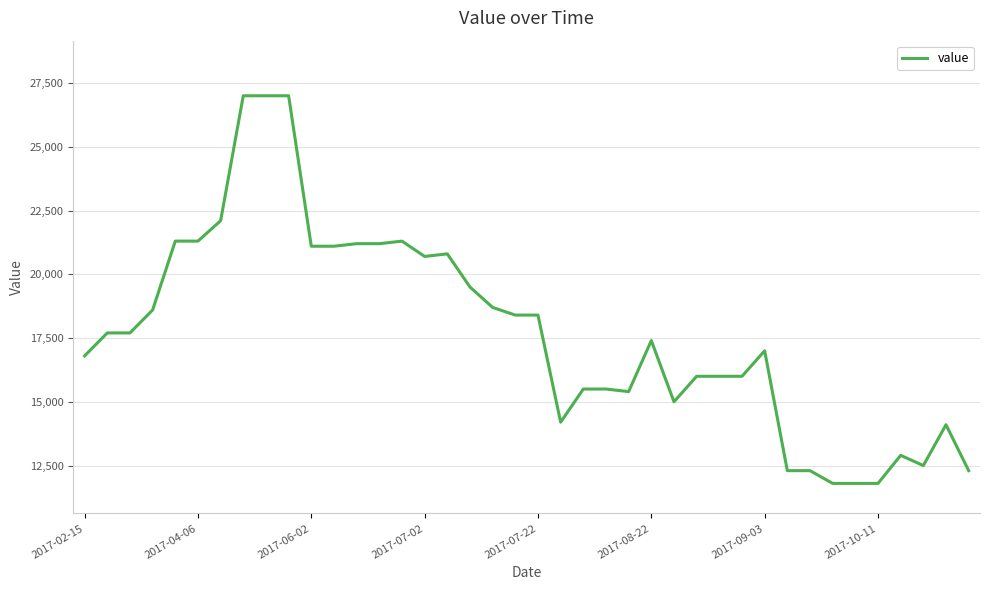

What is the maximum value shown in the chart?

27000